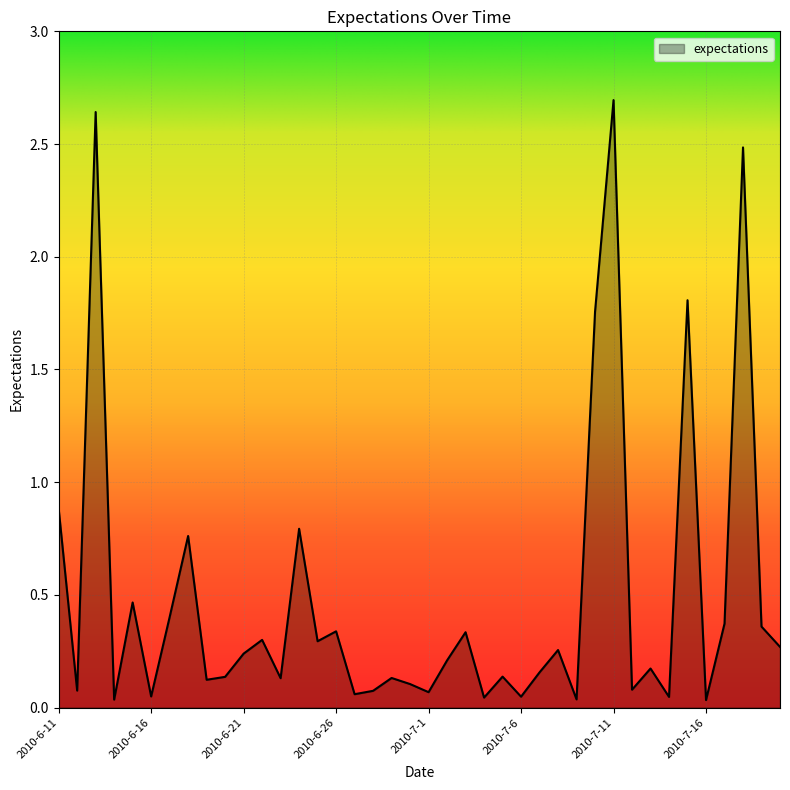

Is this an area chart (filled region under the line)?

Yes